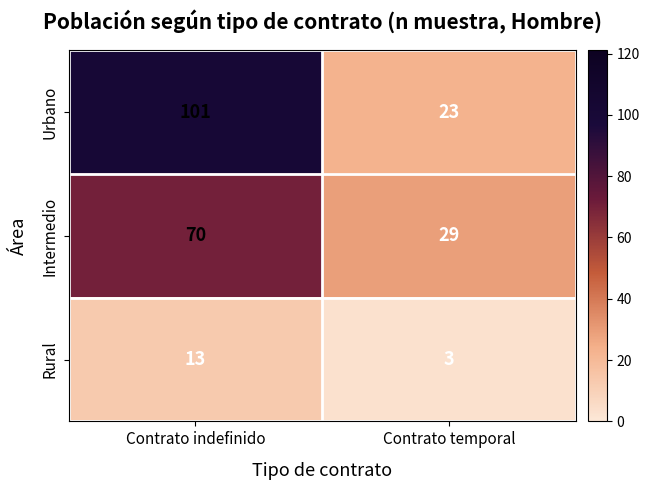

What is the sum of all Intermedio values?

99